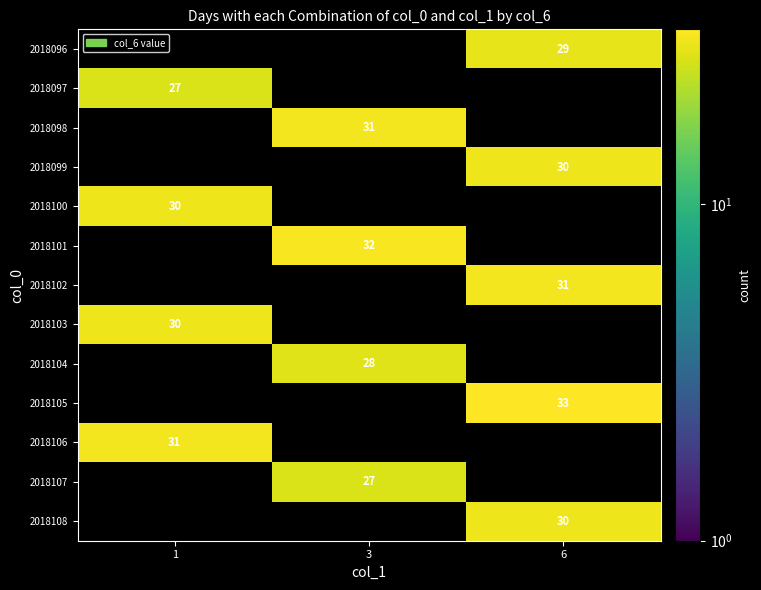

The 2018103 series shows 30 at 1. True or false?

True